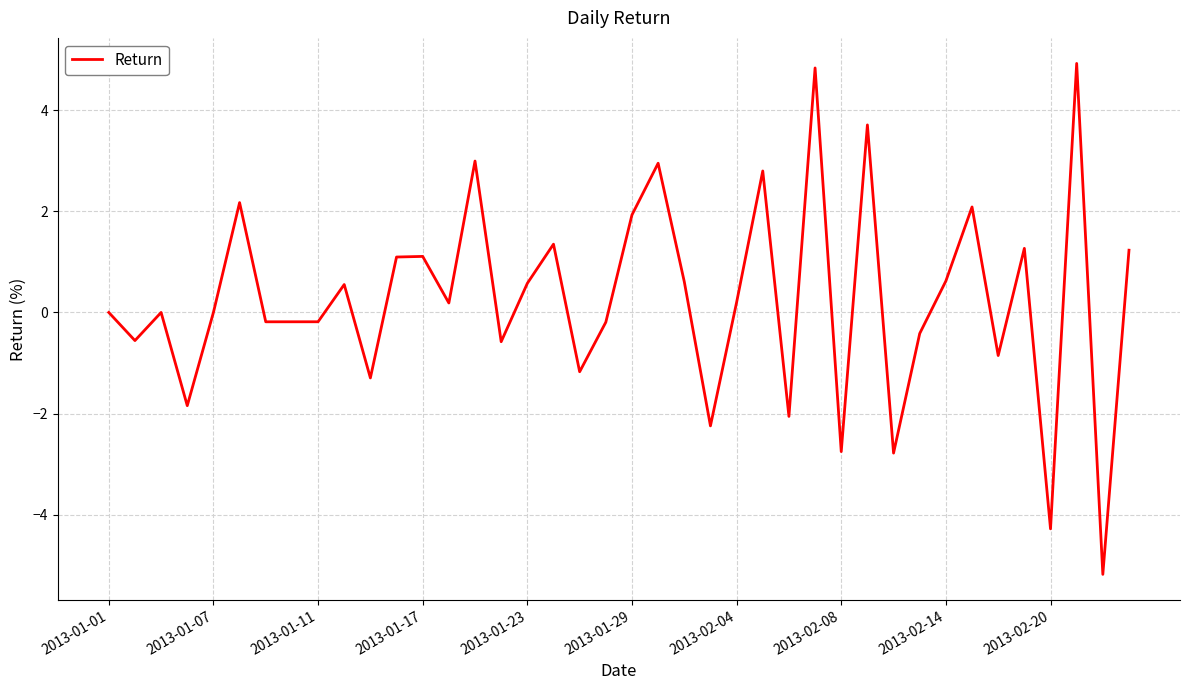

Does the chart have visible grid lines?

Yes